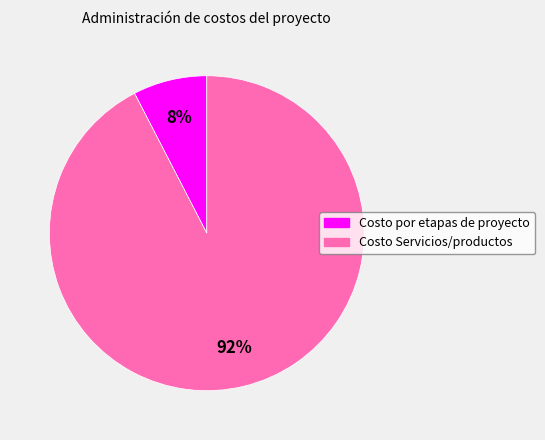

Do Costo por etapas de proyecto and Costo Servicios/productos together represent more than half of the pie?

Yes